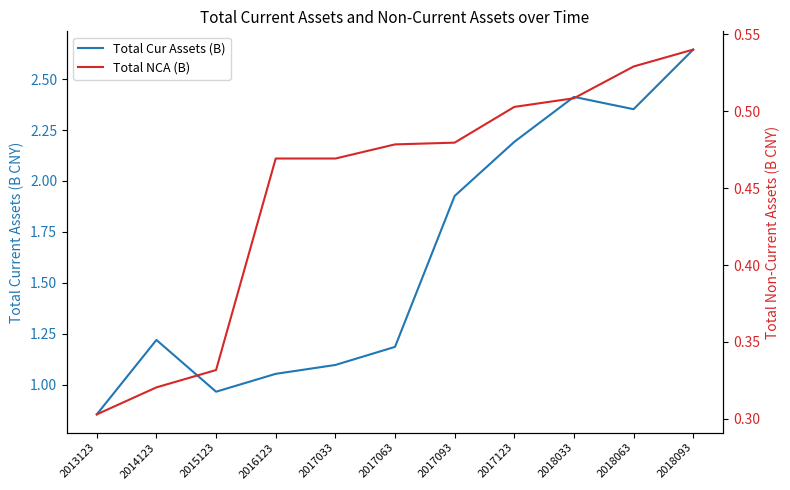

True or false: Total Cur Assets (B) and Total NCA (B) intersect in this chart.

False